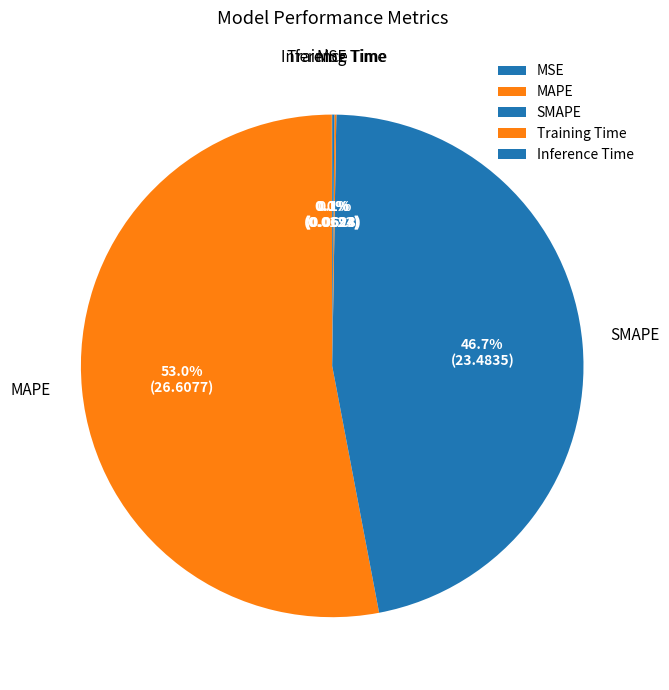

Is there a majority slice in this chart?

Yes